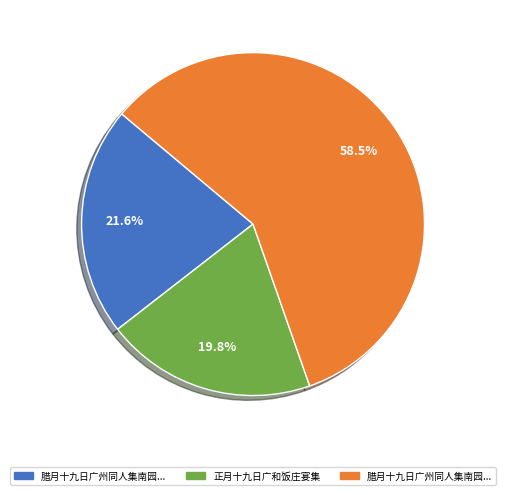

To the nearest percent, what is the average slice percentage?

33%